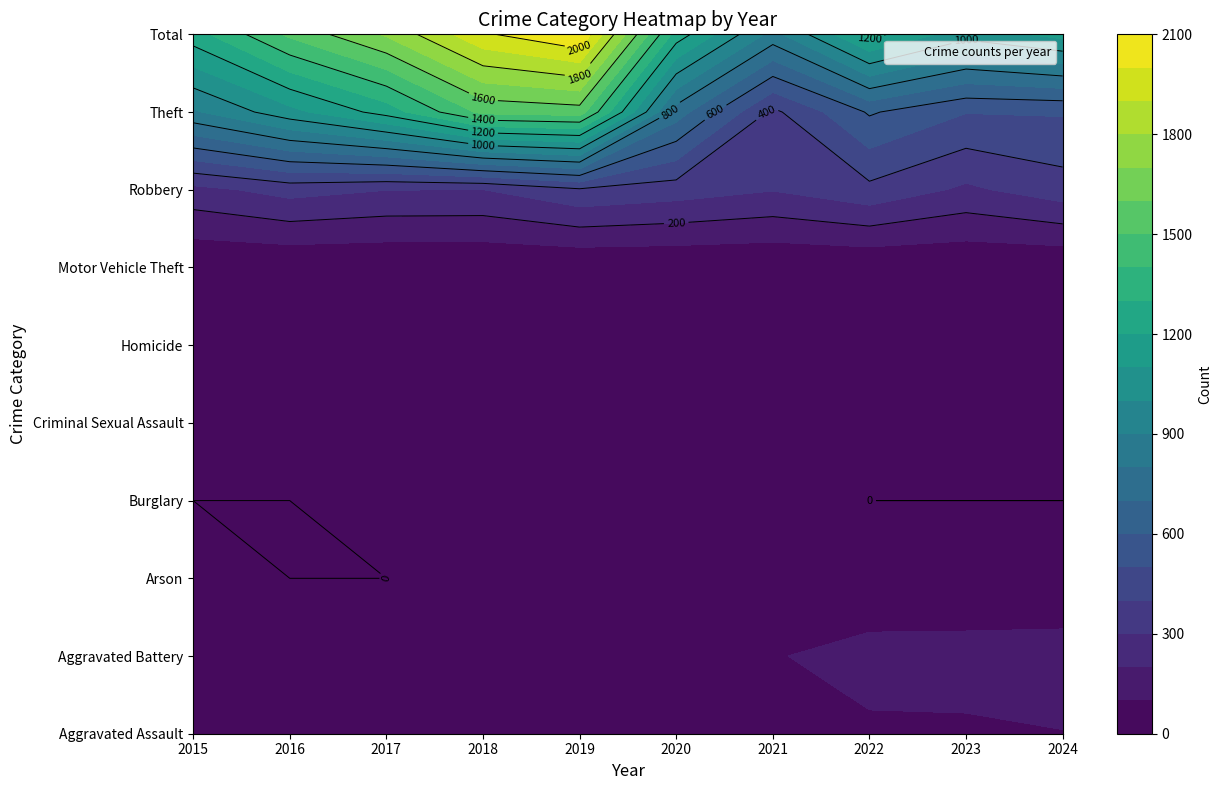

Count the Homicide values in the range 1 to 3.

8